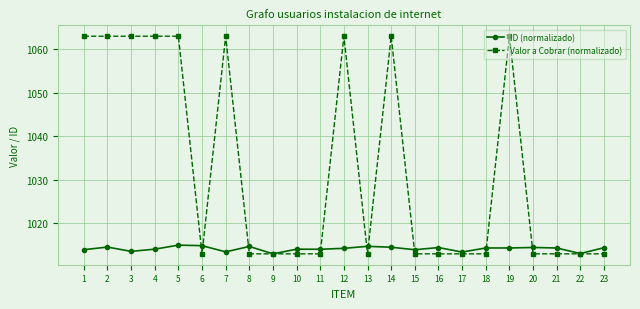

Which series has the largest total across all categories?

Valor a Cobrar (normalizado)